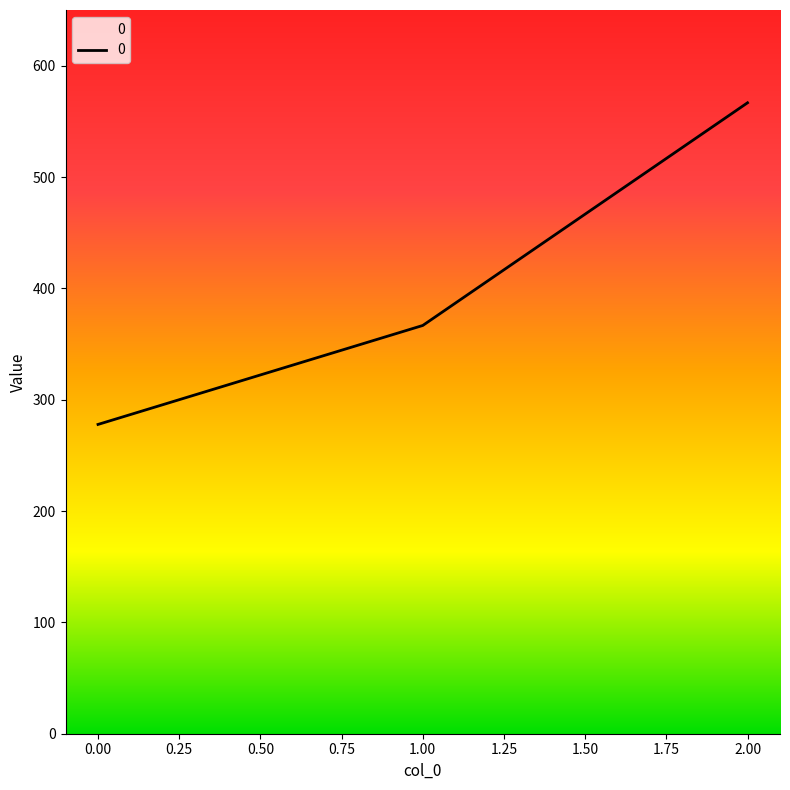

True or false: the data shows 122.8 at 0.00.

False